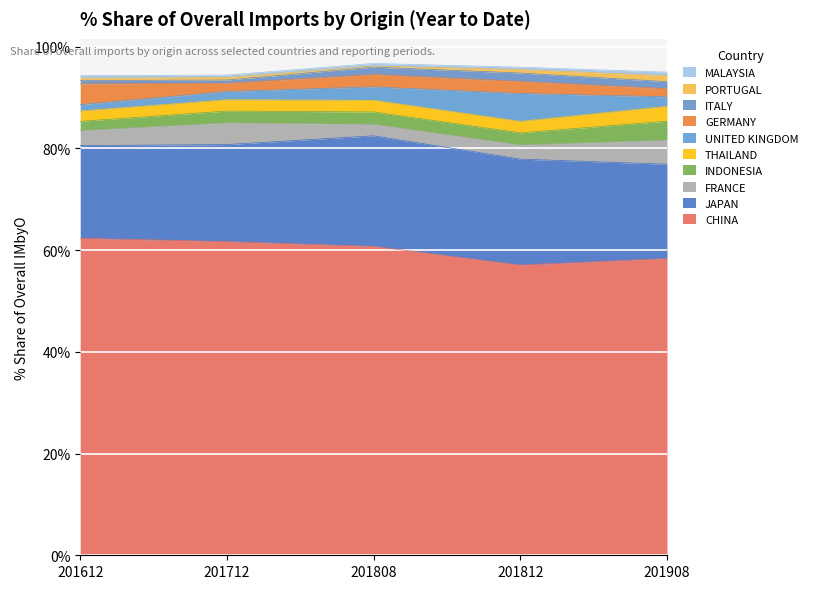

Where does the 2018 Dec % Share series first go above 2?

CHINA